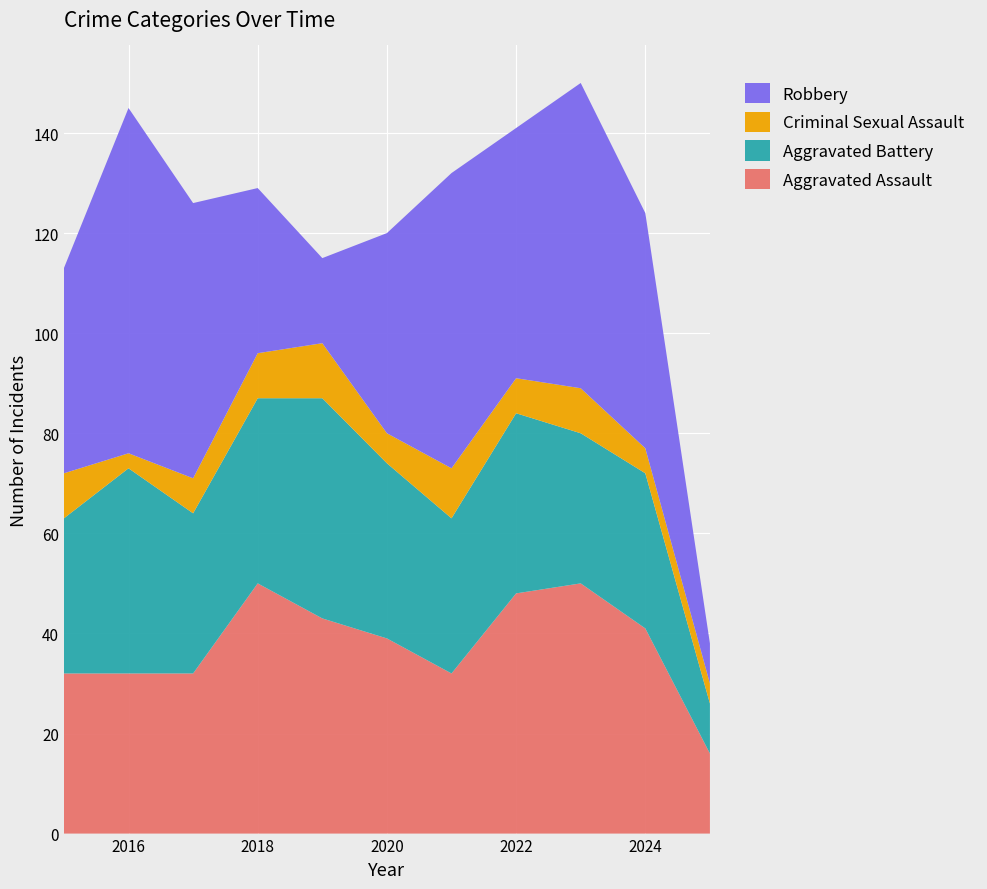

Reading left to right, extract all data points from this chart.

Aggravated Assault: 32	32	32	50	43	39	32	48	50	41	16
Aggravated Battery: 31	41	32	37	44	35	31	36	30	31	10
Criminal Sexual Assault: 9	3	7	9	11	6	10	7	9	5	4
Robbery: 41	69	55	33	17	40	59	50	61	47	8